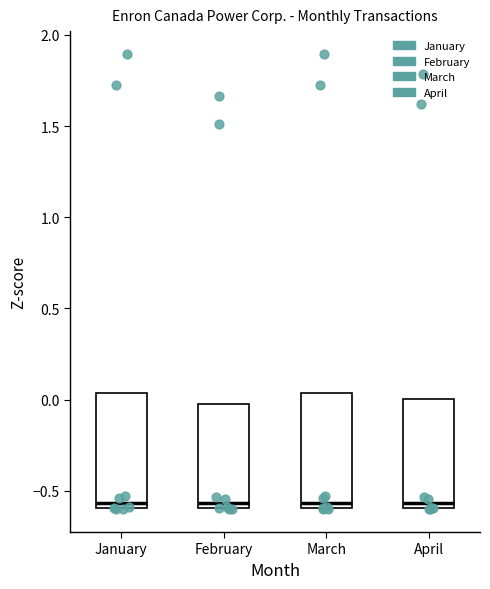

Where is the upper edge of the box for February on the y-axis? The values are not printed on the chart, so give them approximately, as read against the axis.

0.00